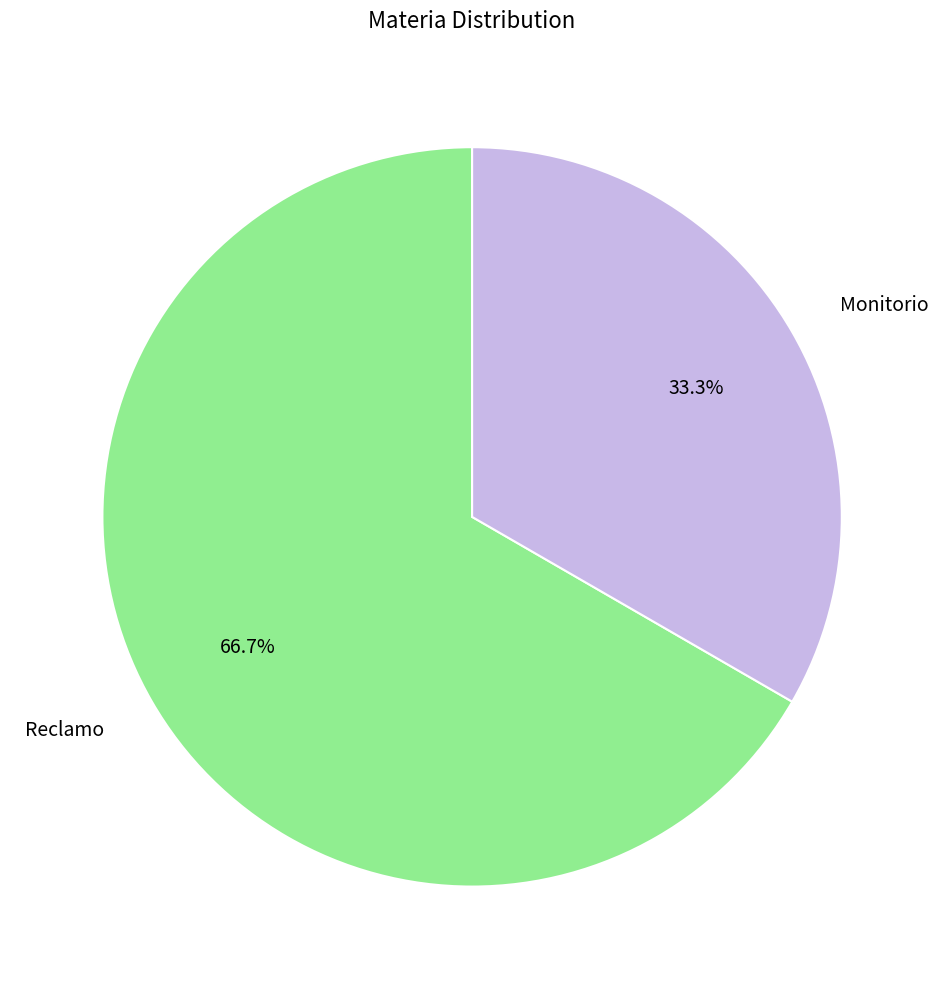

Between Reclamo and Monitorio, which is larger?

Reclamo